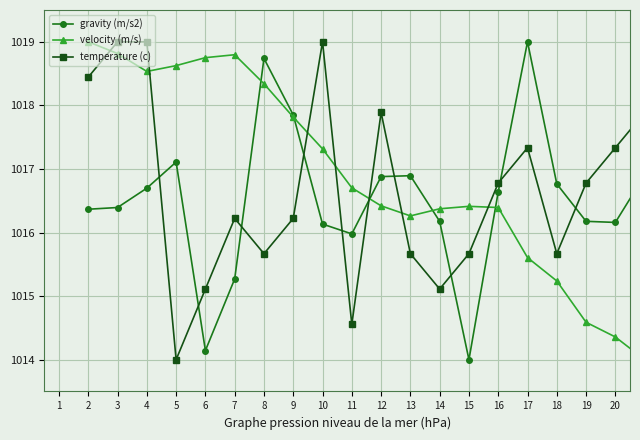

True or false: velocity (m/s) has more than 1 interior local peaks.

True